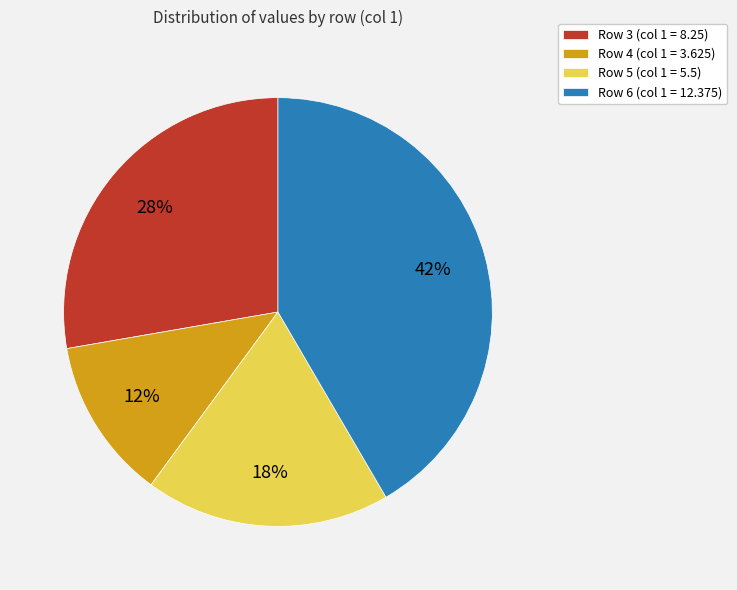

How many segments does this pie chart have?

4